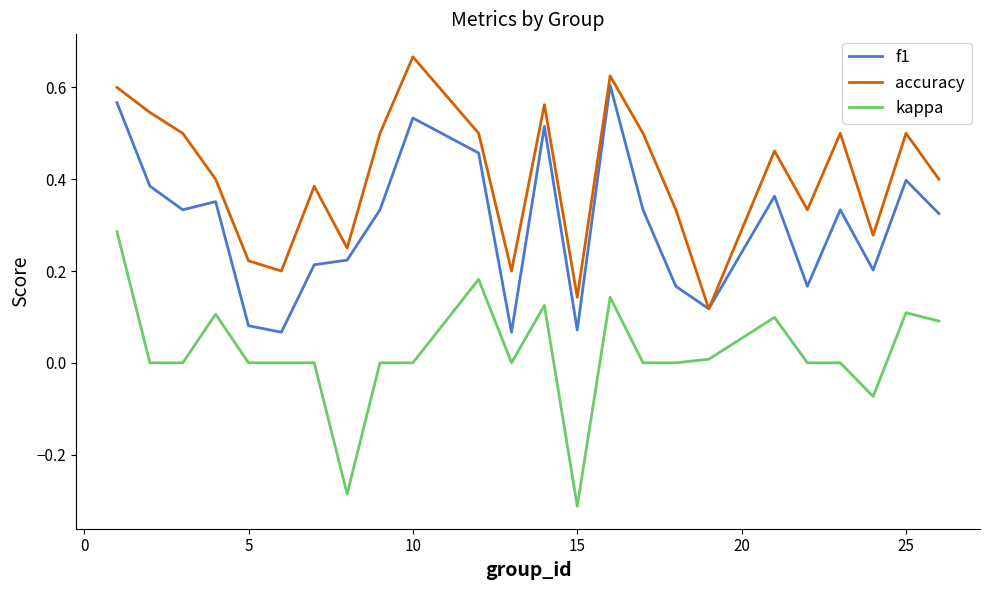

List the series in order of their overall mean, lowest first.

kappa, f1, accuracy